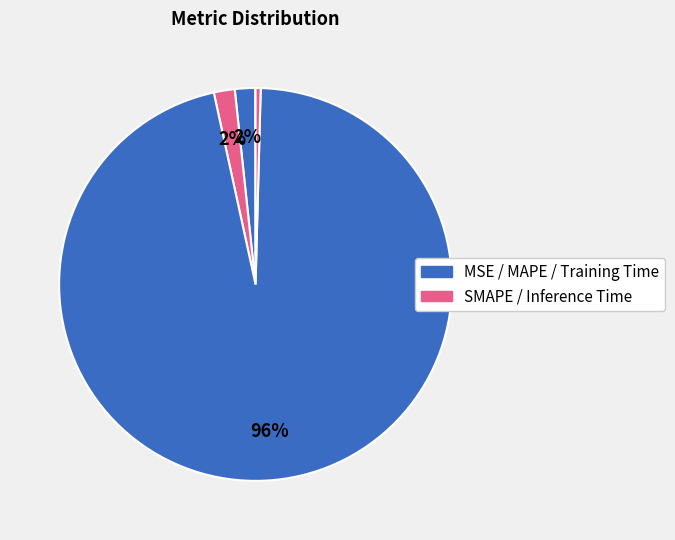

Is there any slice that represents more than half of the pie?

Yes